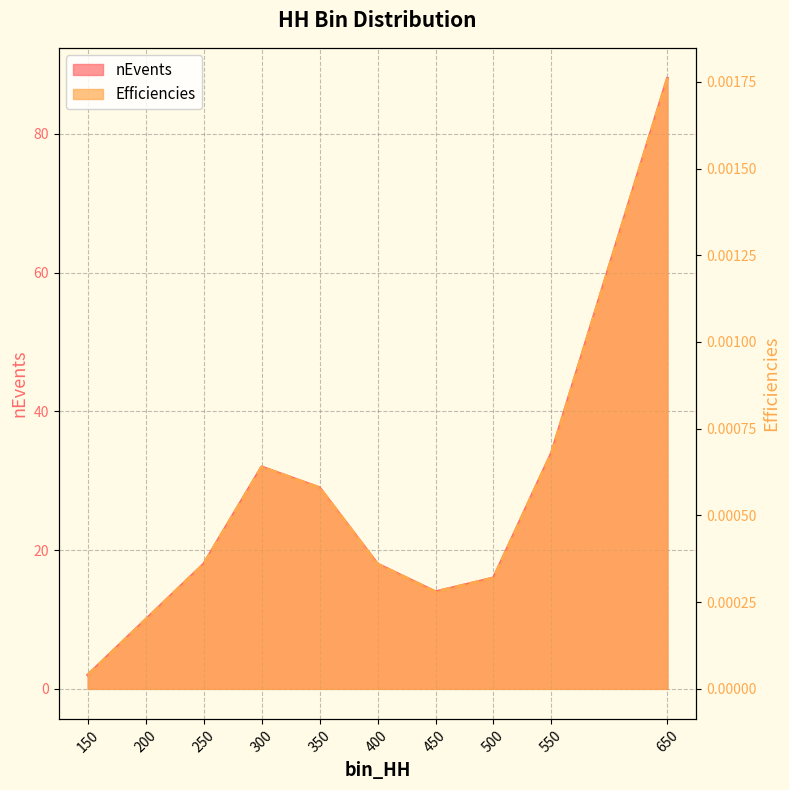

Reading left to right, transcribe all the data shown in this chart.

nEvents: 150=2.0	200=10.0	250=18.0	300=32.0	350=29.0	400=18.0	450=14.0	500=16.0	550=34.0	650=88.0
Efficiencies: 150=0.0	200=0.0	250=0.0	300=0.0	350=0.0	400=0.0	450=0.0	500=0.0	550=0.0	650=0.0